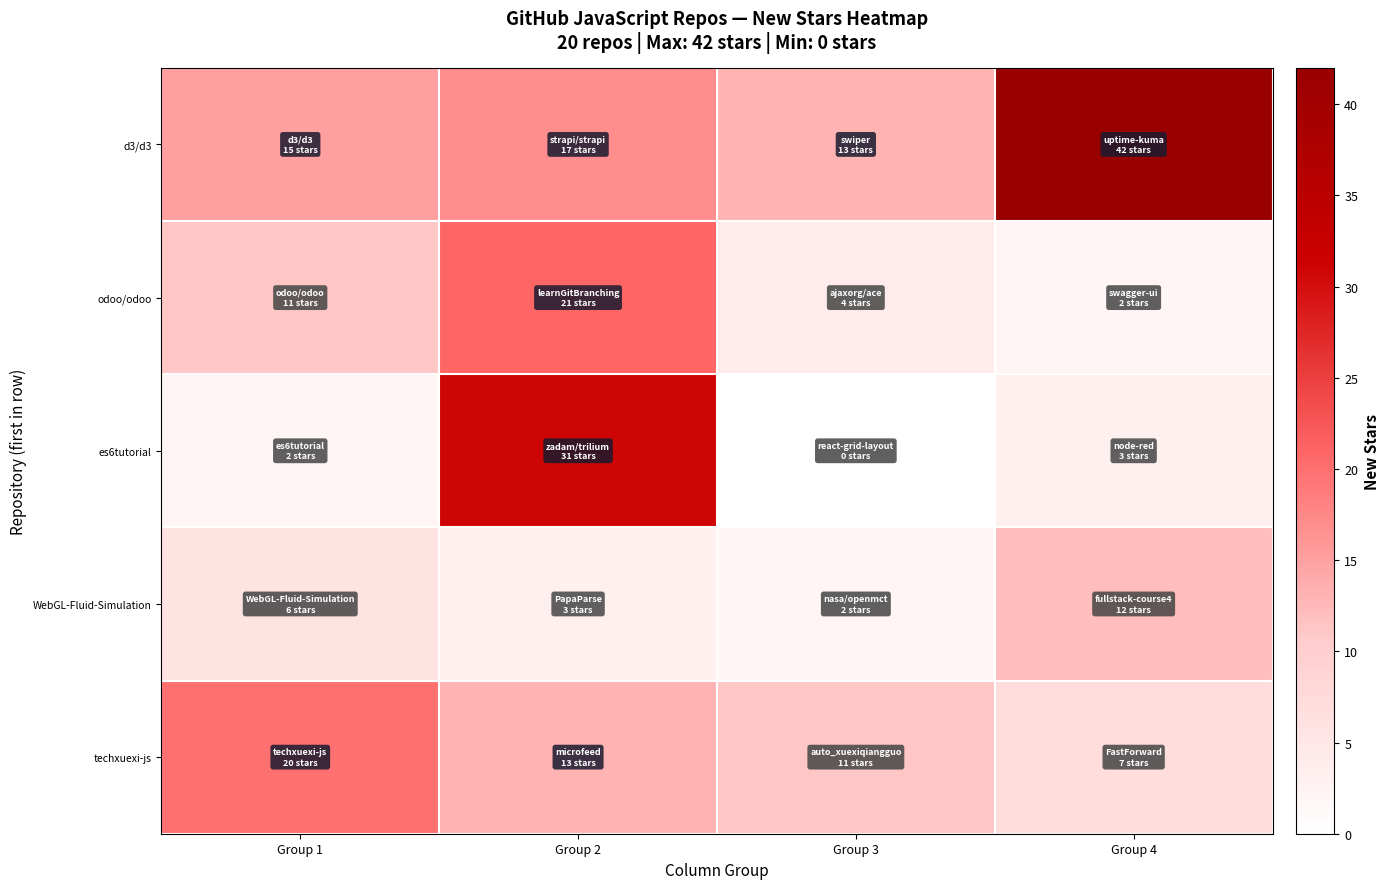

Reading right to left, transcribe all the data shown in this chart.

d3/d3: Group 4=42	Group 3=13	Group 2=17	Group 1=15
odoo/odoo: Group 4=2	Group 3=4	Group 2=21	Group 1=11
es6tutorial: Group 4=3	Group 3=0	Group 2=31	Group 1=2
WebGL-Fluid-Simulation: Group 4=12	Group 3=2	Group 2=3	Group 1=6
techxuexi-js: Group 4=7	Group 3=11	Group 2=13	Group 1=20